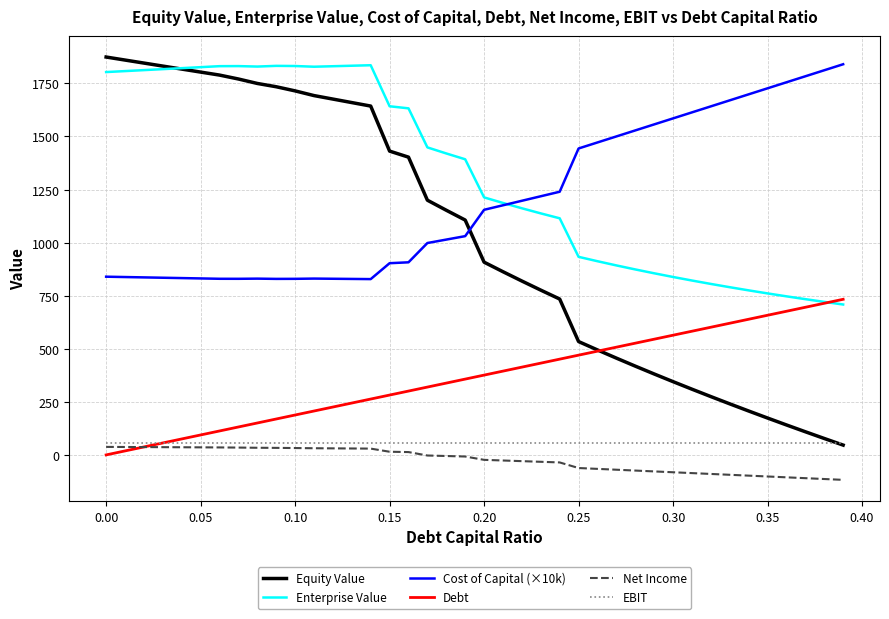

How many lines are shown in the chart?

6